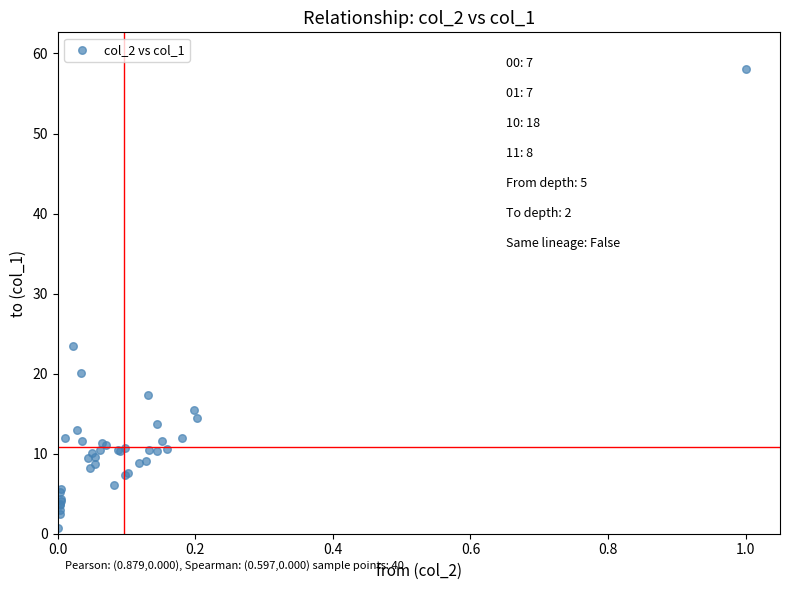

What Y value in the scatter plot is closest to 29?

23.4